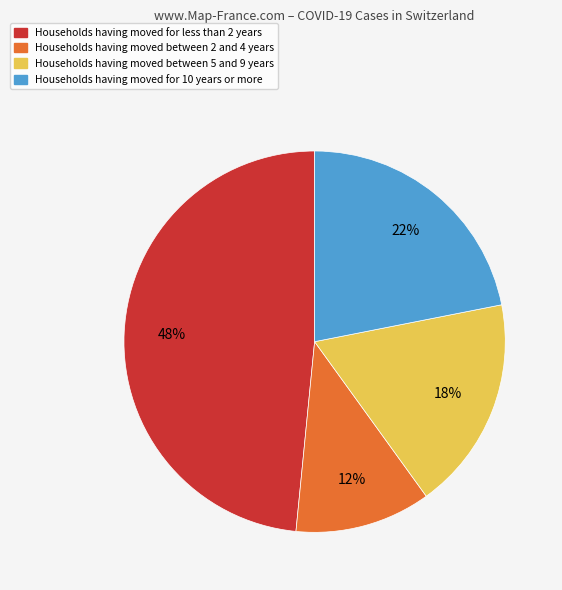

To the nearest percent, what is the average slice percentage?

25%